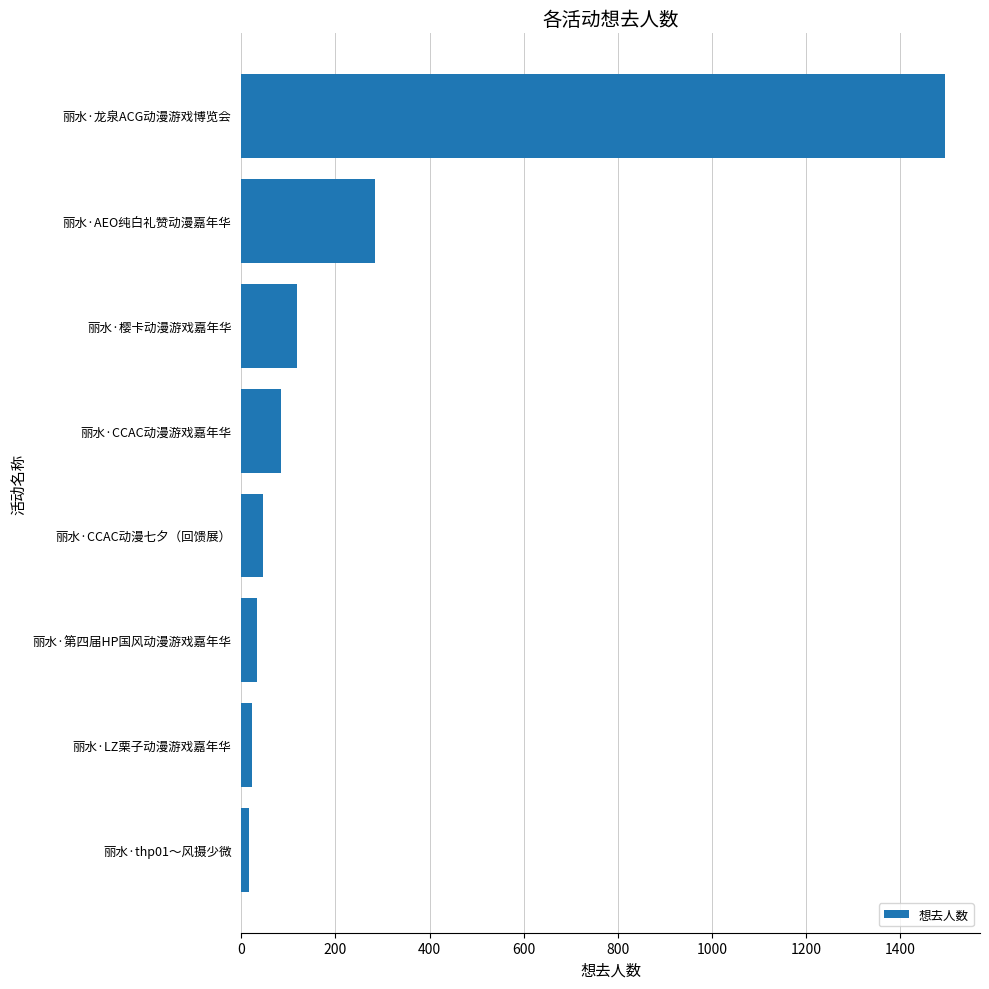

What is the average value?

263